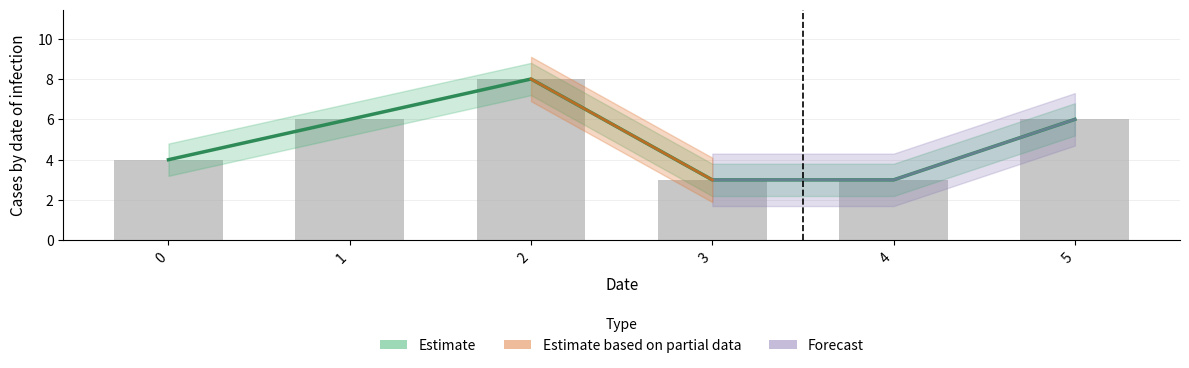

Approximately how many times larger is the value at 1 compared to 2?

0.8